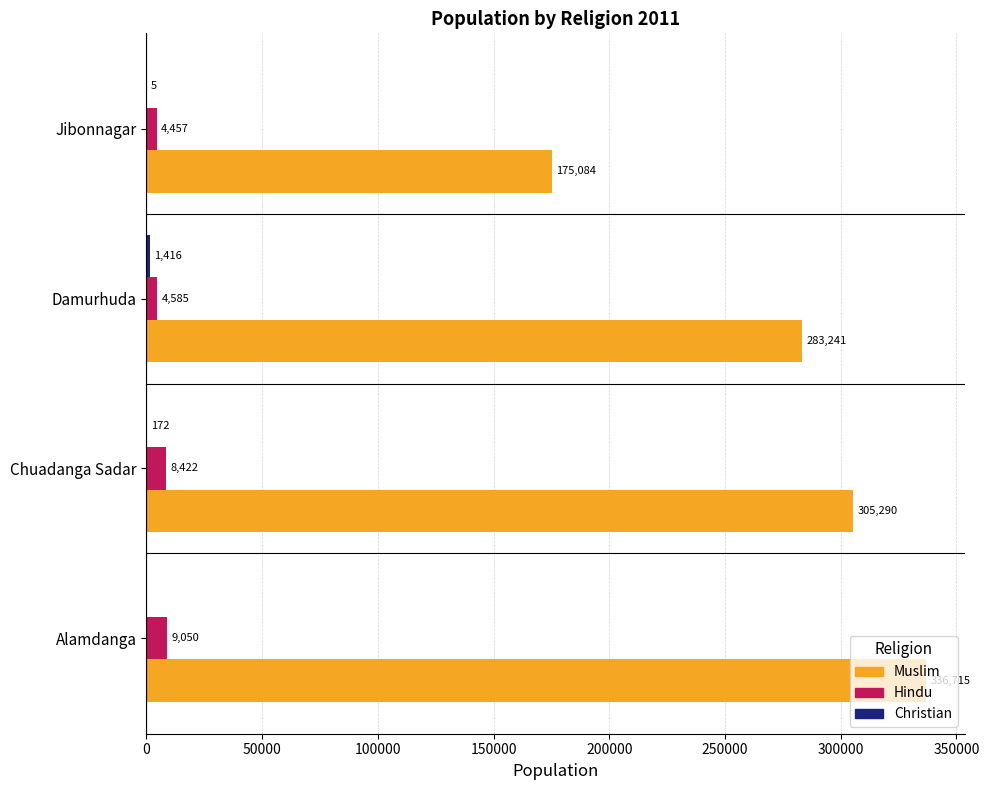

Which series has the largest total across all categories?

Muslim